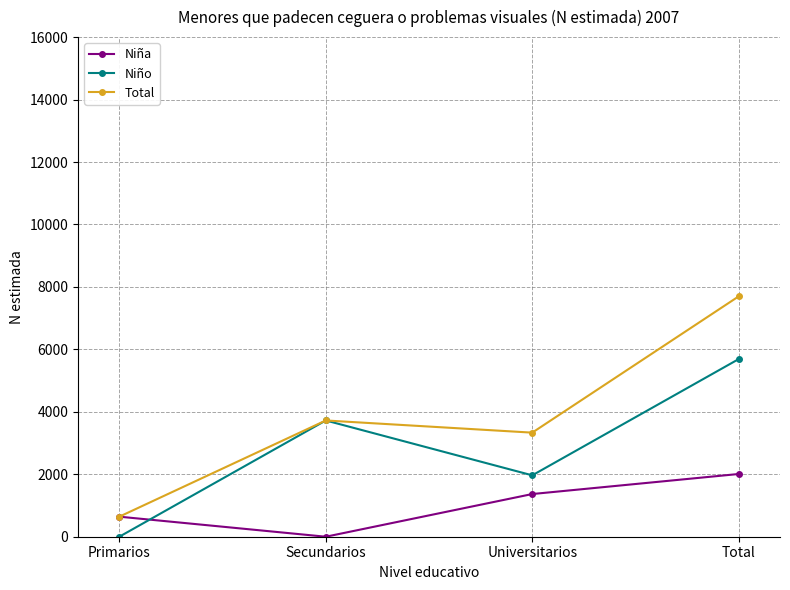

What is the label of the 4th point from the left?

Total